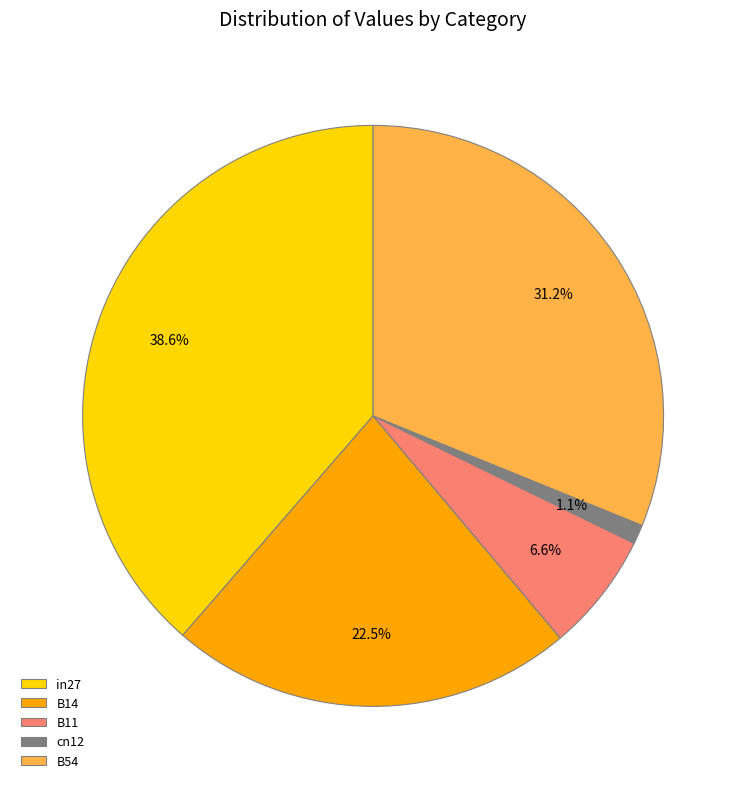

What is the smallest slice in the pie chart?

cn12